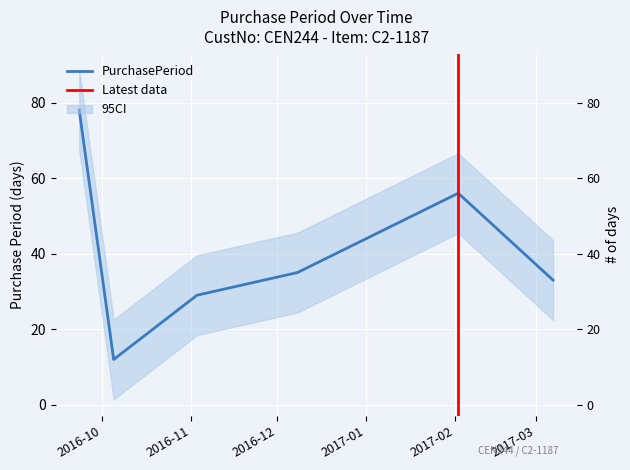

What is the difference between the maximum and second lowest values?

49